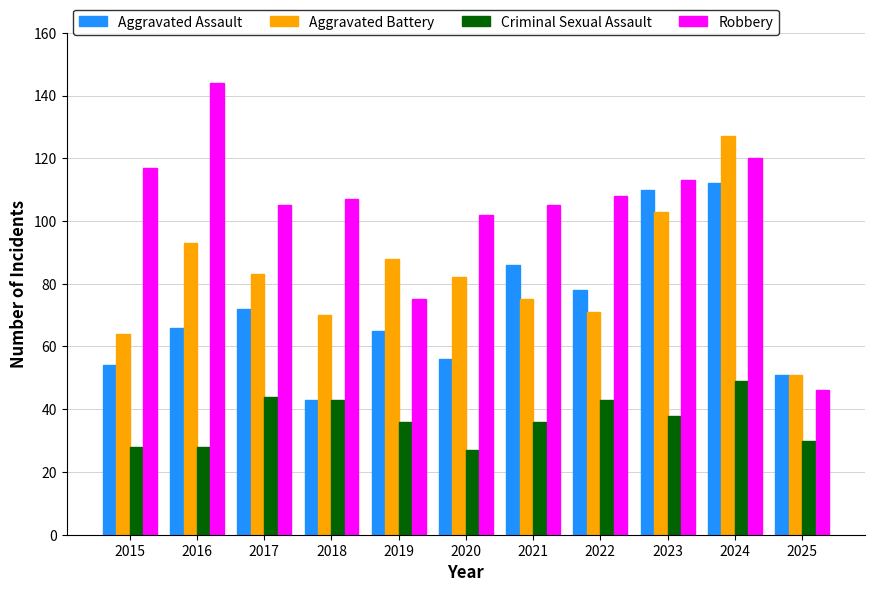

What is the sum of the Aggravated Assault values at 2020 and 2024?

168